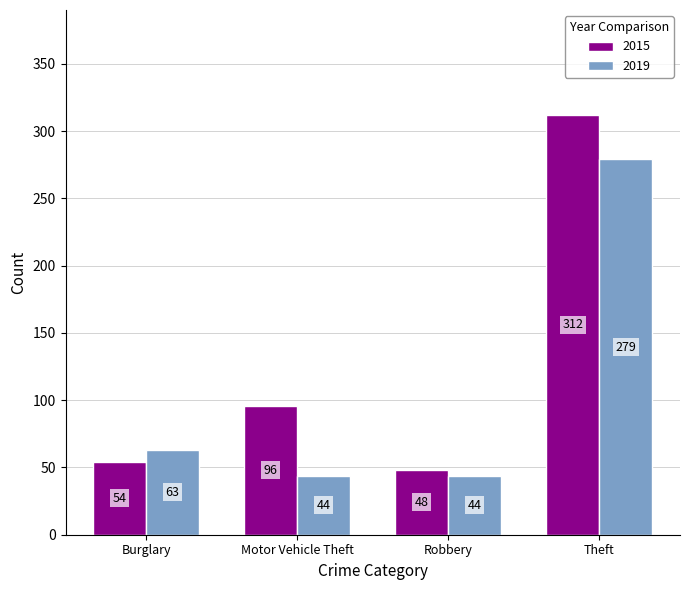

Rank the series by their maximum value, from lowest to highest.

2019, 2015